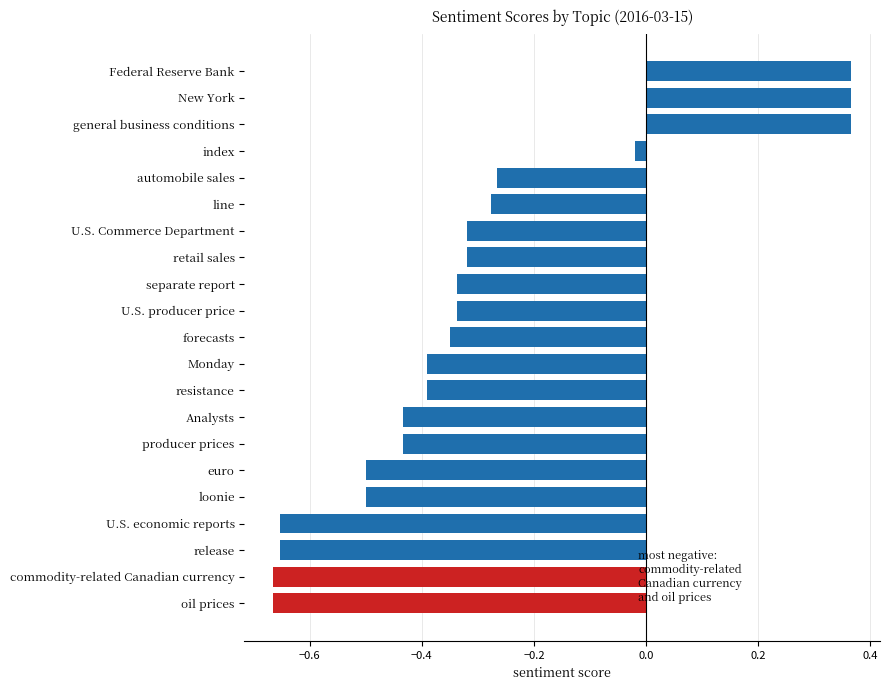

What is the label of the 2nd bar from the bottom?

commodity-related Canadian currency